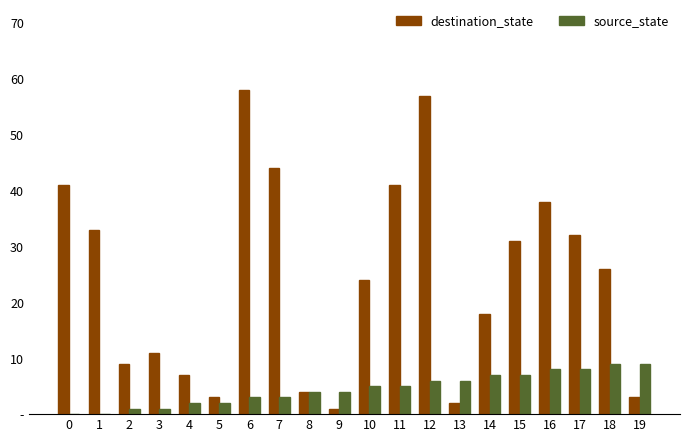

Which series has the largest range (max minus min)?

destination_state